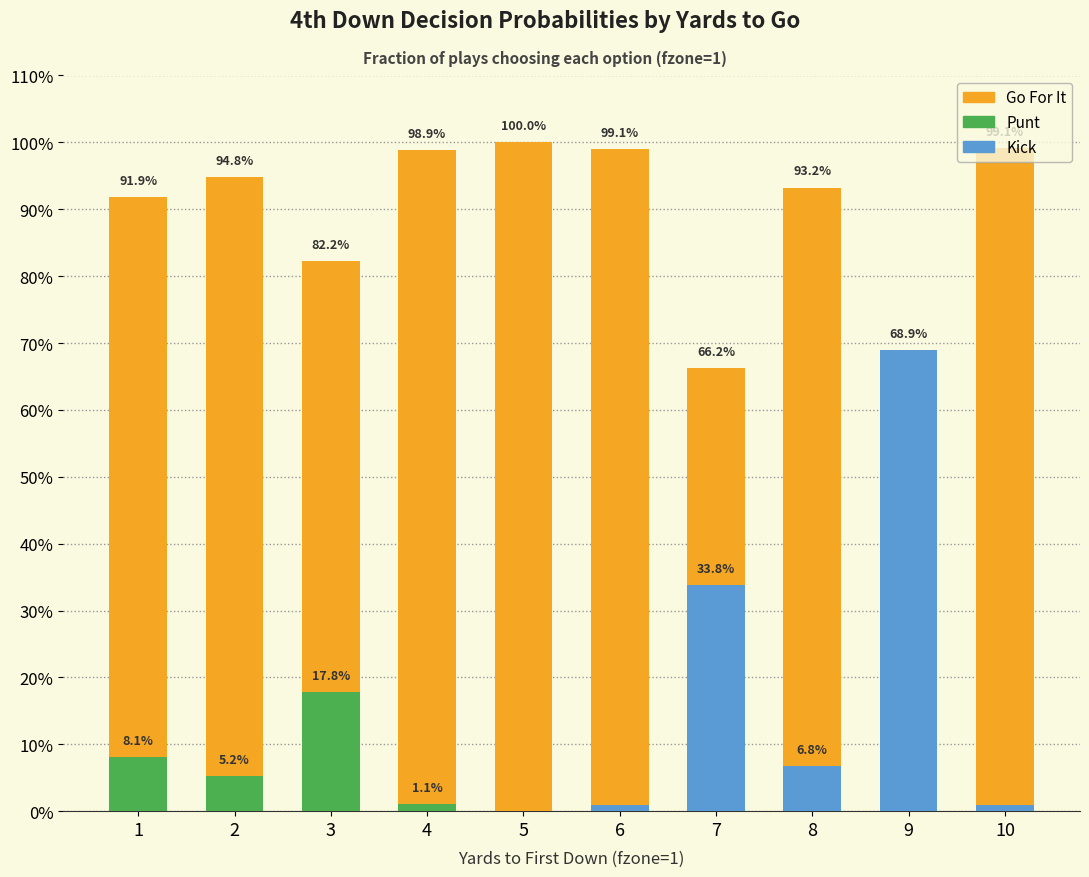

How many distinct data groups are displayed?

3